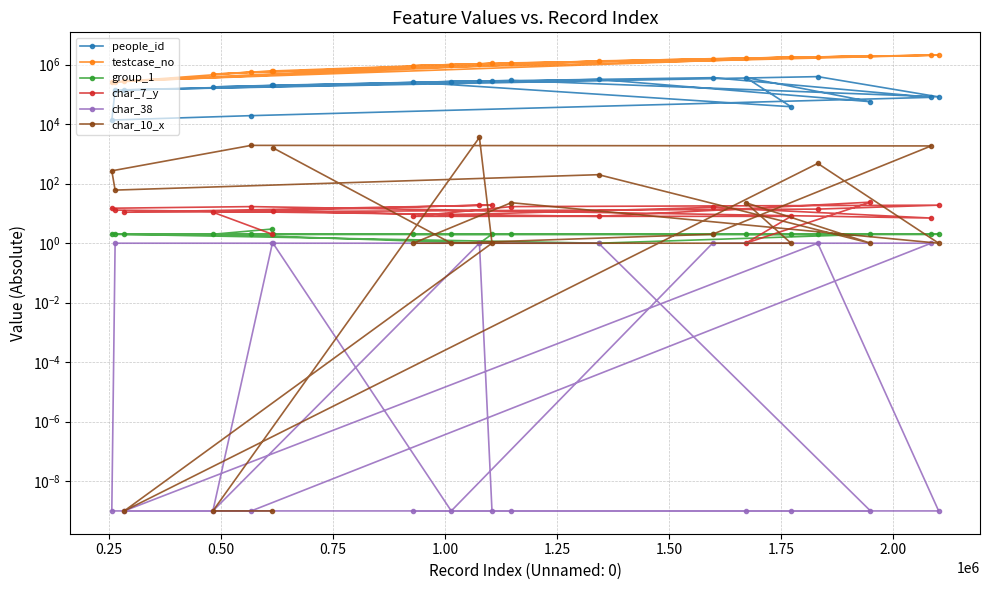

At how many categories does at least one series exceed 465859?

17